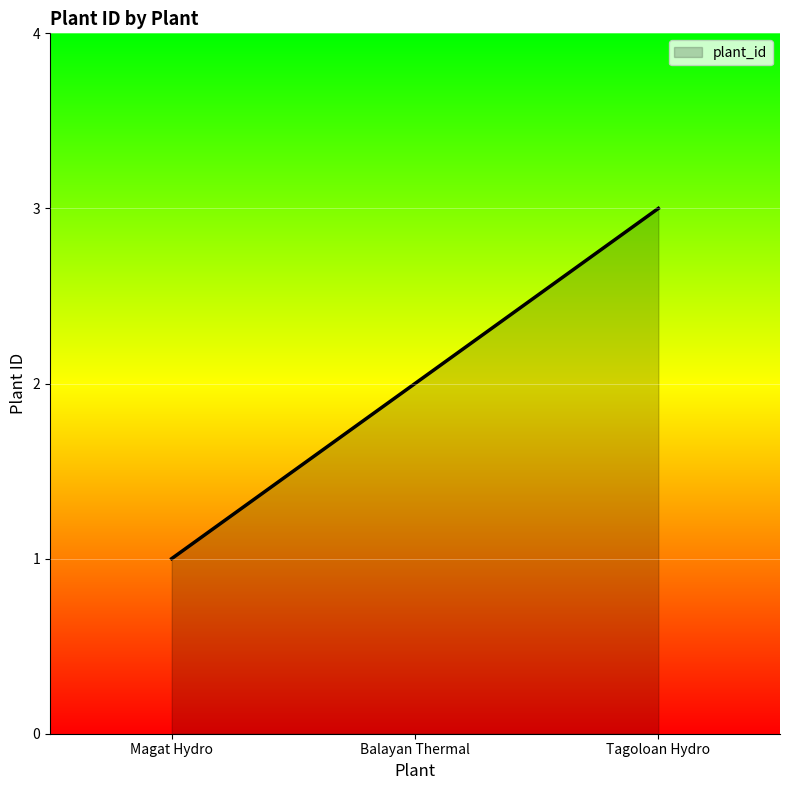

Rank the categories by value from lowest to highest.

Magat Hydro, Balayan Thermal, Tagoloan Hydro